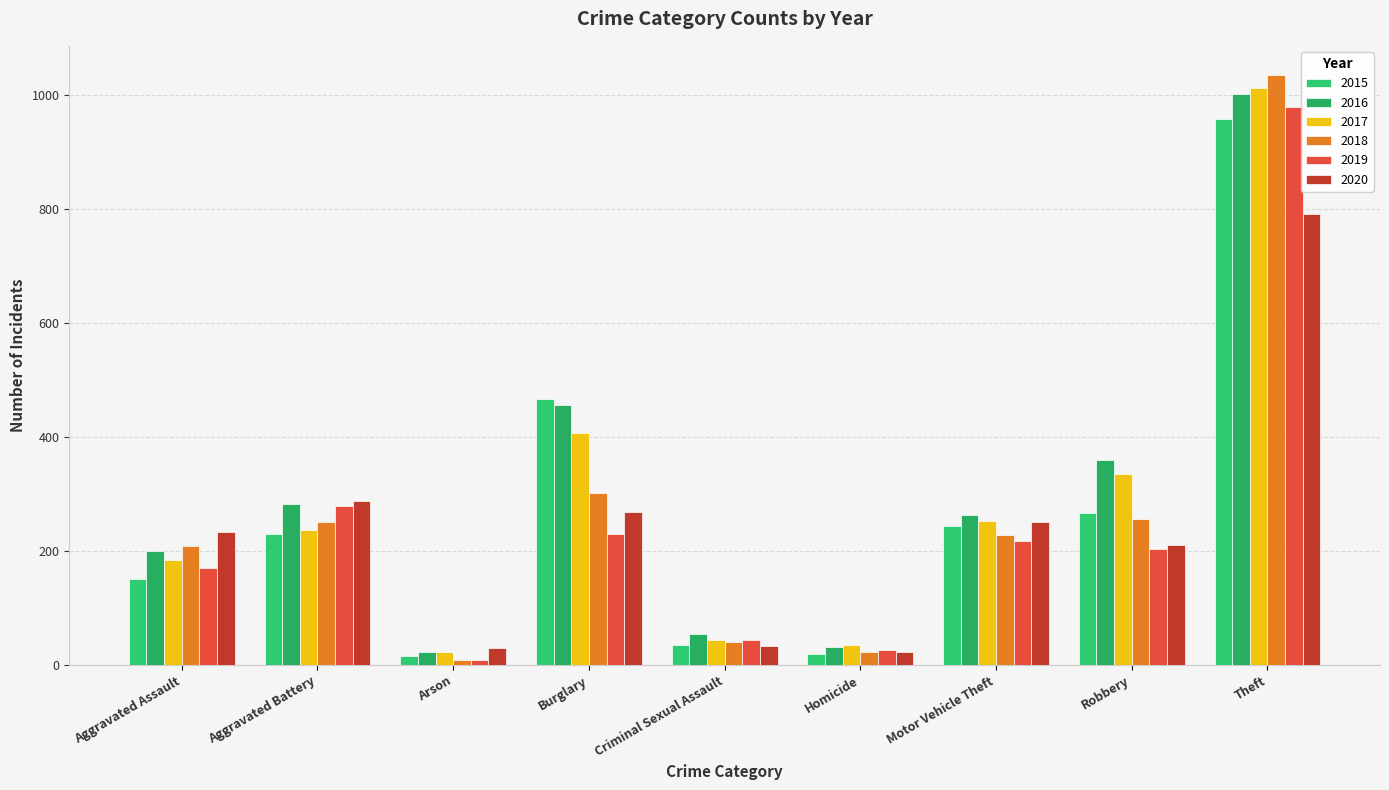

Rank the series at Aggravated Assault from highest to lowest value.

2020, 2018, 2016, 2017, 2019, 2015